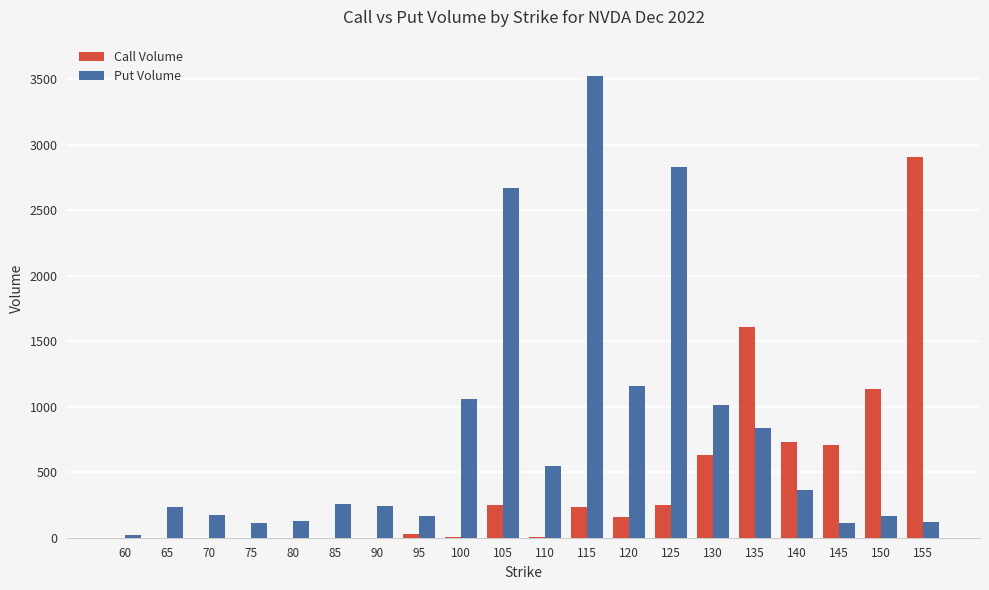

At which label is Put Volume closest to 1773?

120